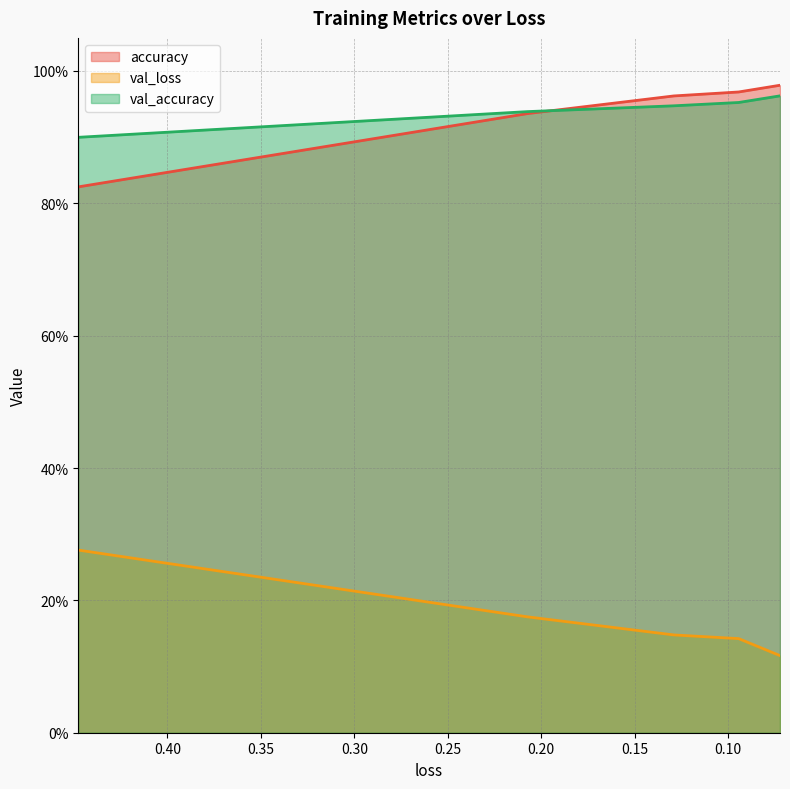

Which category has the highest value across all series?

0.07232613861560822